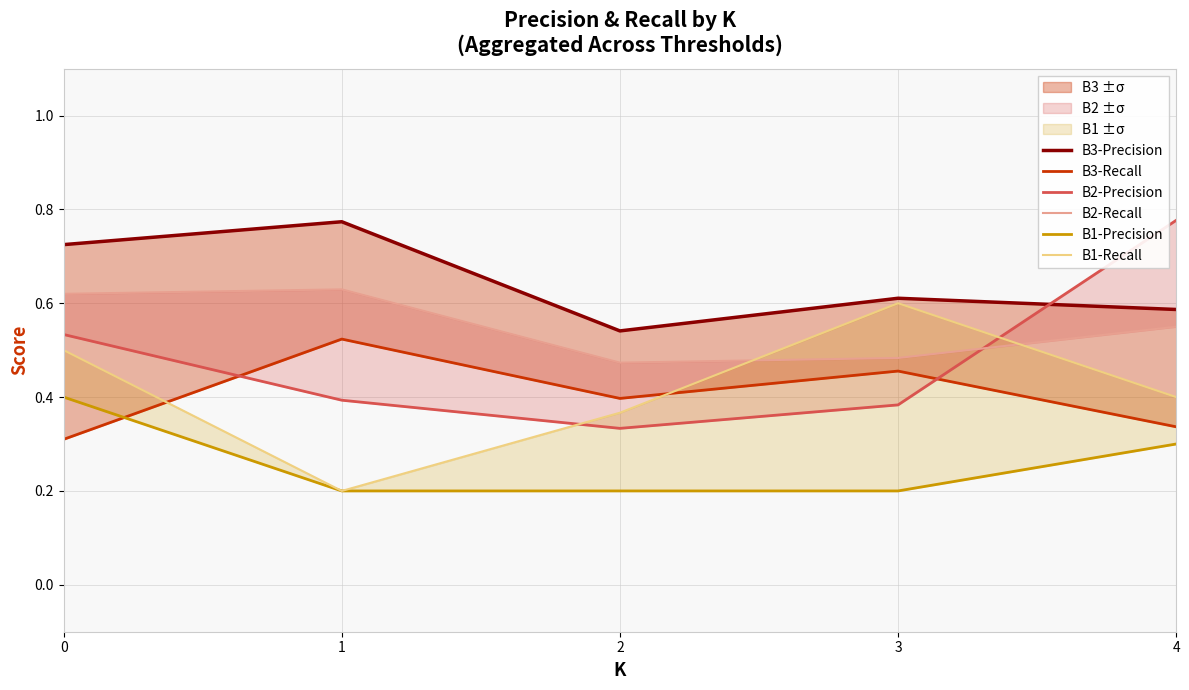

Reading left to right, list all the values displayed in this chart.

B3-Precision: 0=0.7	1=0.8	2=0.5	3=0.6	4=0.6
B3-Recall: 0=0.3	1=0.5	2=0.4	3=0.5	4=0.3
B2-Precision: 0=0.5	1=0.4	2=0.3	3=0.4	4=0.8
B2-Recall: 0=0.6	1=0.6	2=0.5	3=0.5	4=0.6
B1-Precision: 0=0.4	1=0.2	2=0.2	3=0.2	4=0.3
B1-Recall: 0=0.5	1=0.2	2=0.4	3=0.6	4=0.4